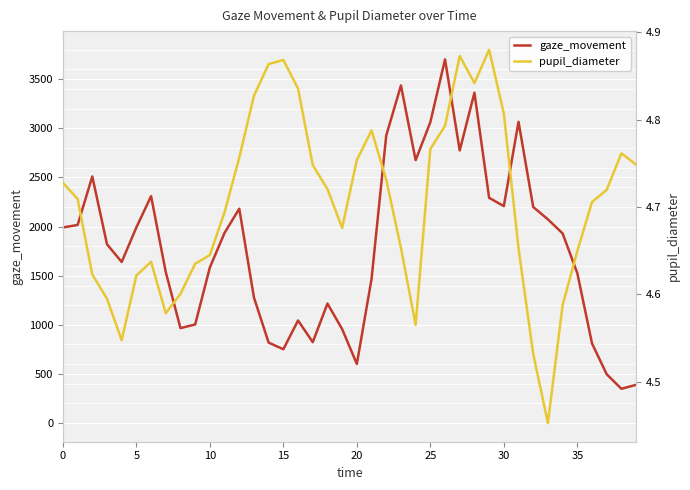

At which category does the chart reach its peak across all series?

26